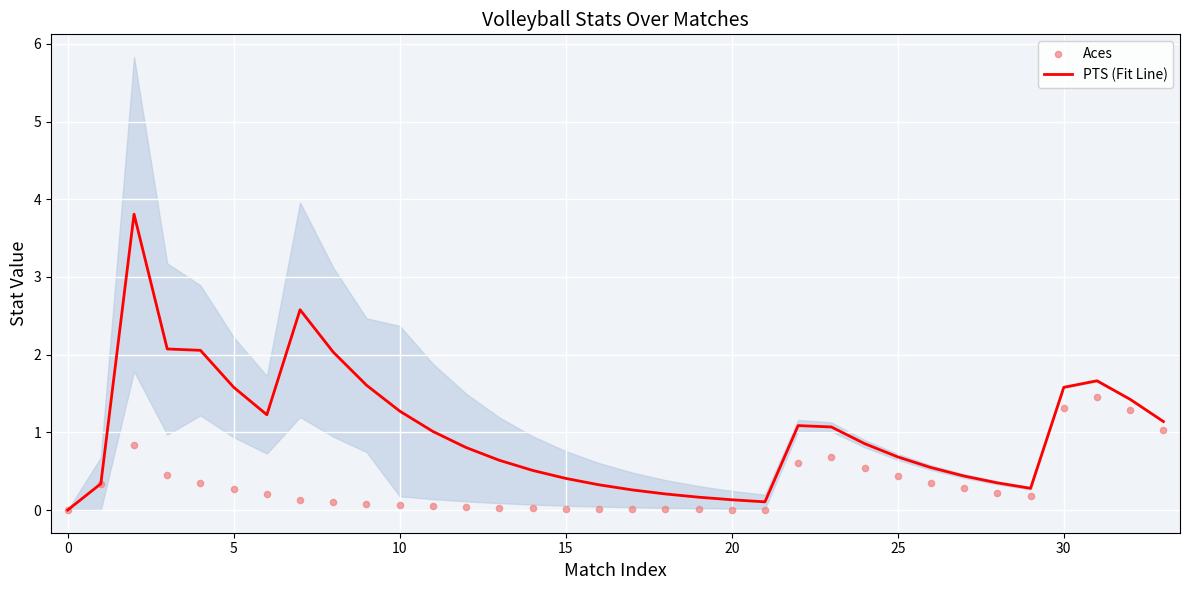

What are all the series names shown in the legend?

PTS (Fit Line), Aces